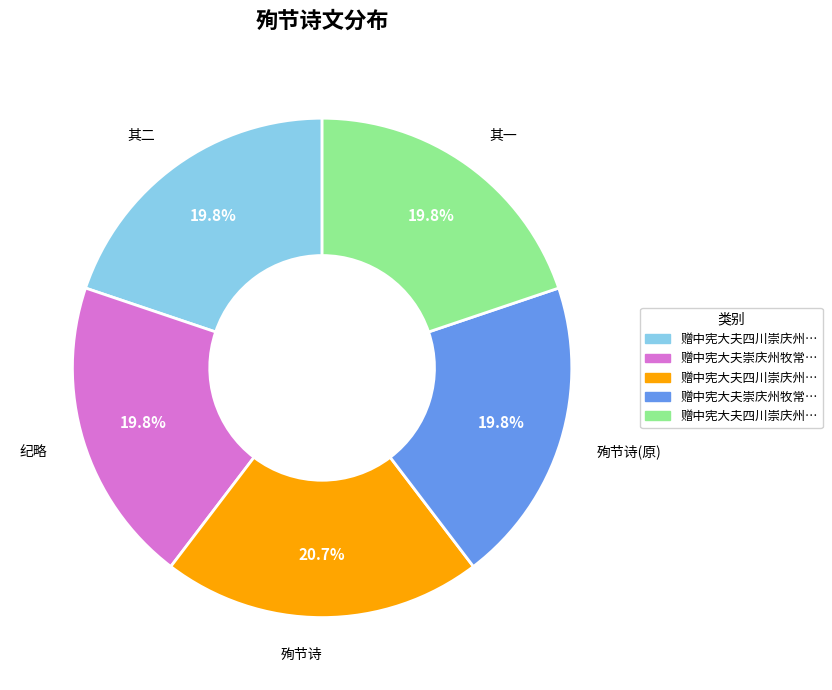

Count the number of slices in the pie.

5